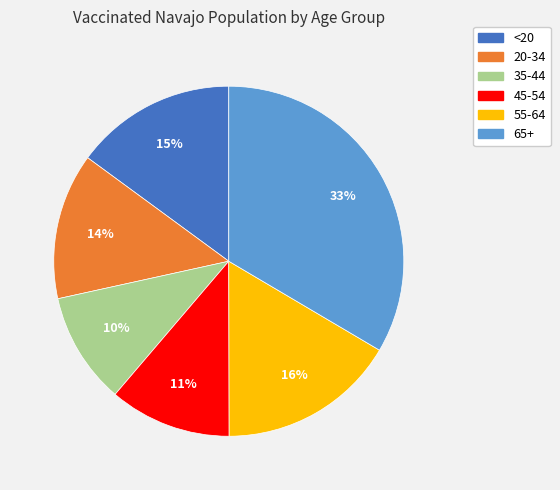

Rank the categories by value from lowest to highest.

35-44, 45-54, 20-34, <20, 55-64, 65+